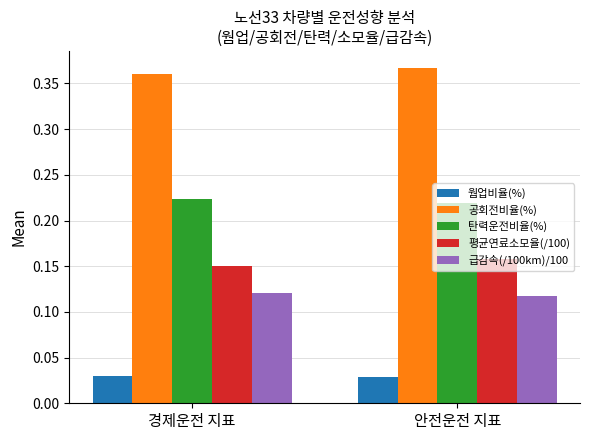

Which series has the largest total across all categories?

공회전비율(%)